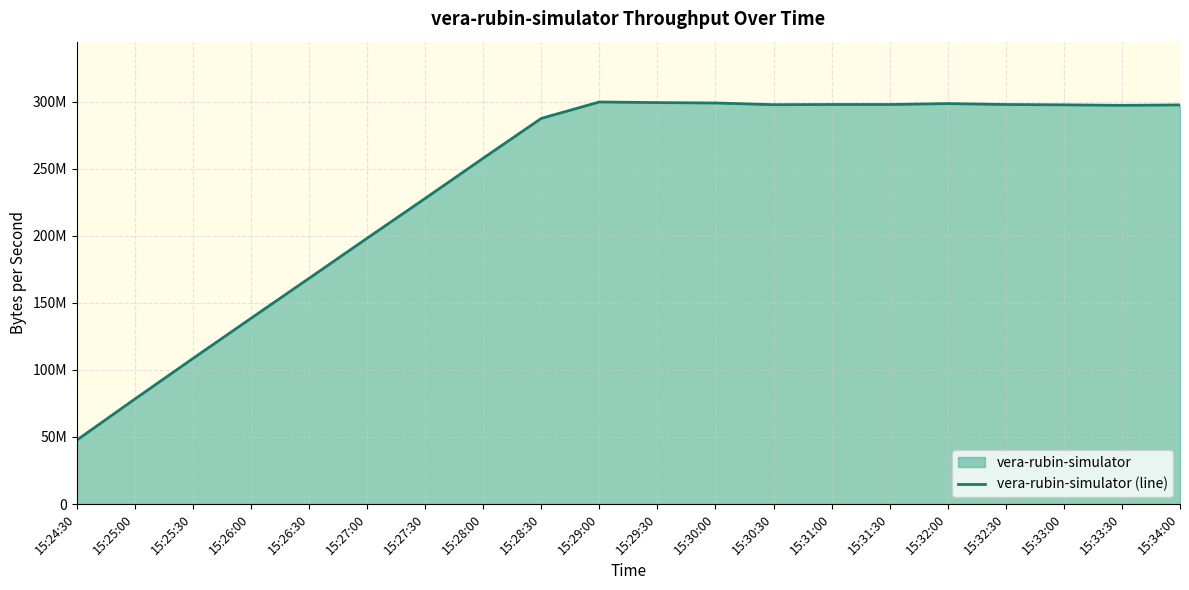

What is the difference between the second highest and minimum values?

251562068